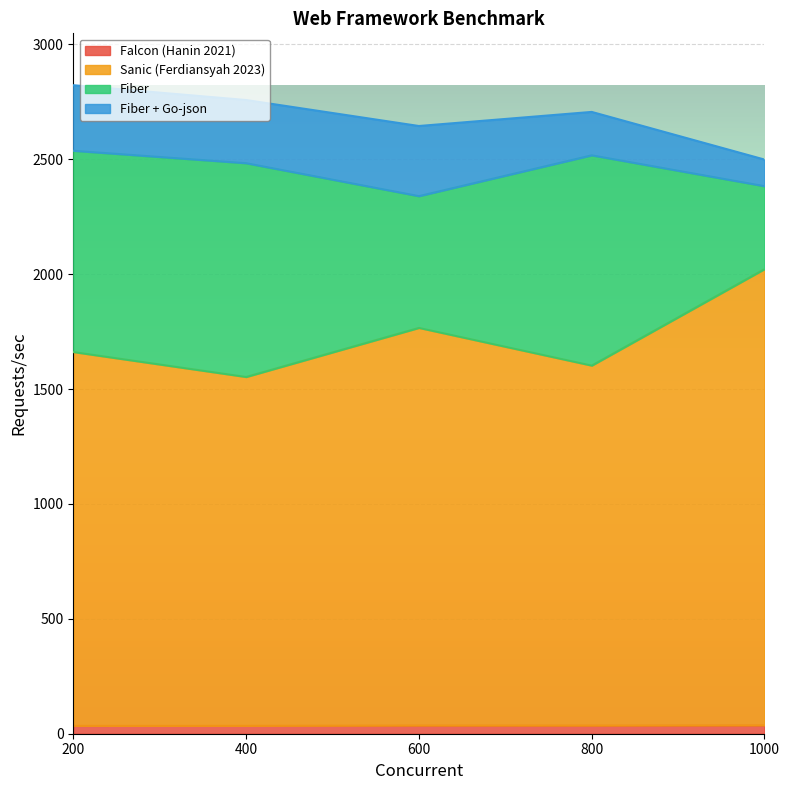

True or false: Fiber + Go-json has more than 1 points higher than both neighbors.

False